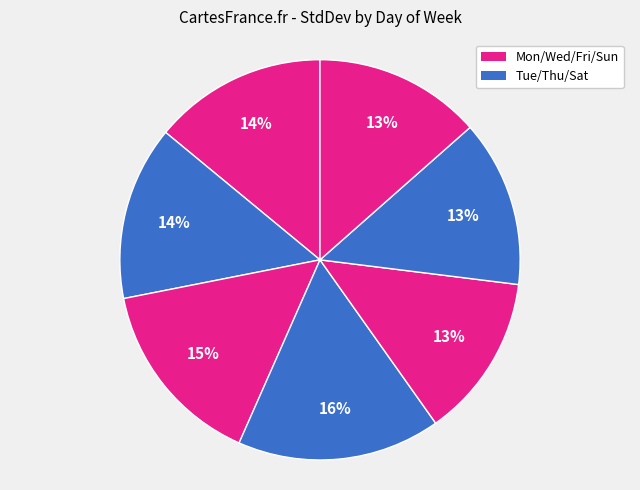

How many segments does this pie chart have?

7